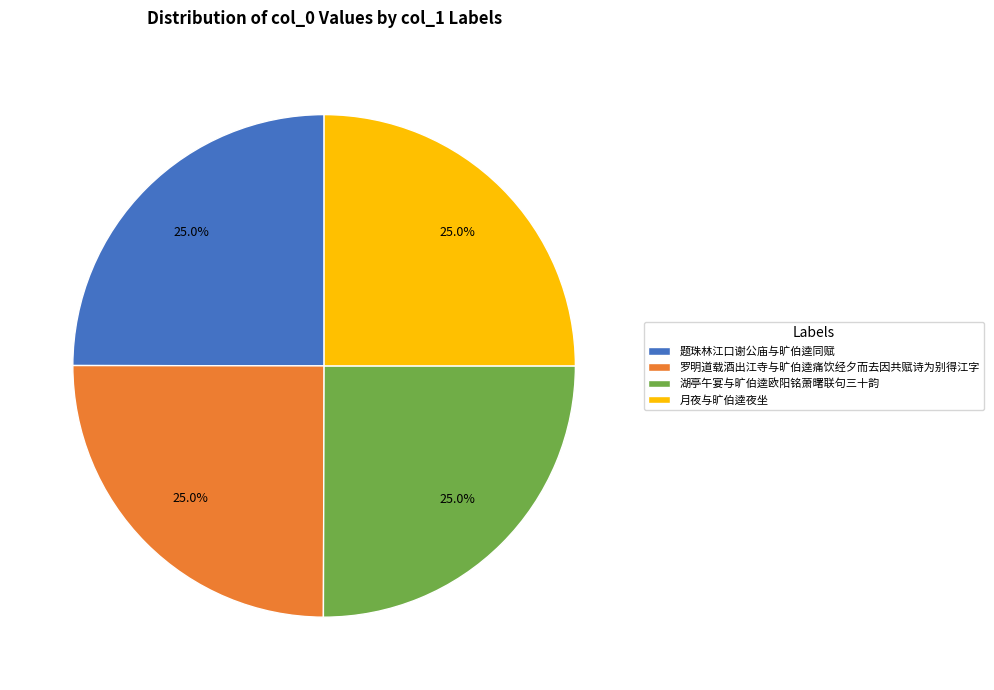

Is there any slice that represents more than half of the pie?

No